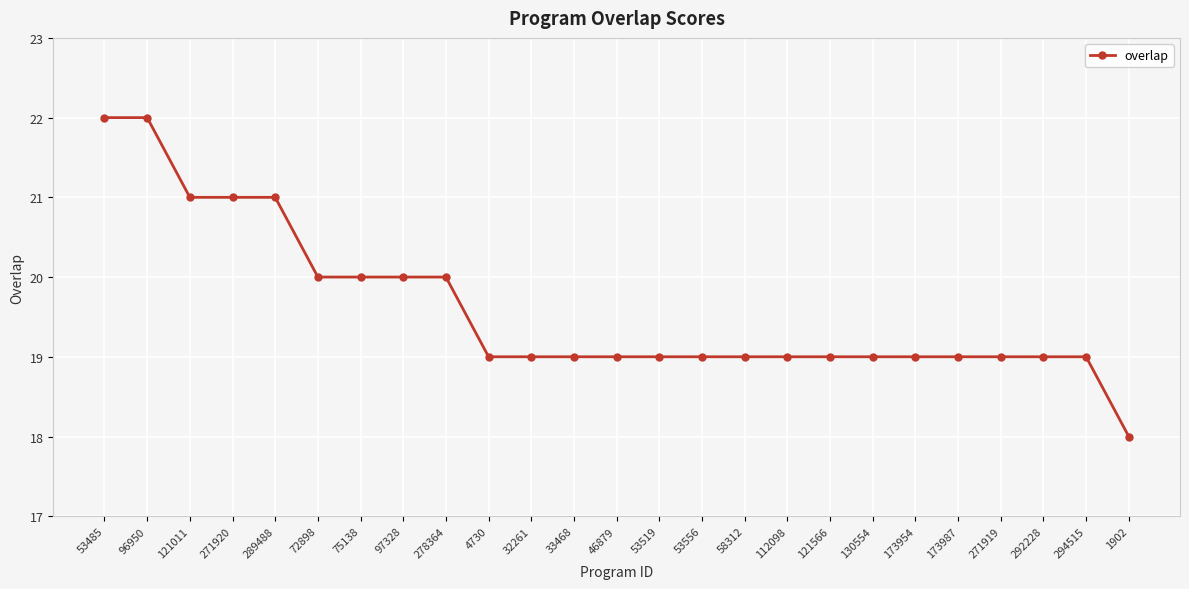

The chart shows a value of 37 at 289488. True or false?

False